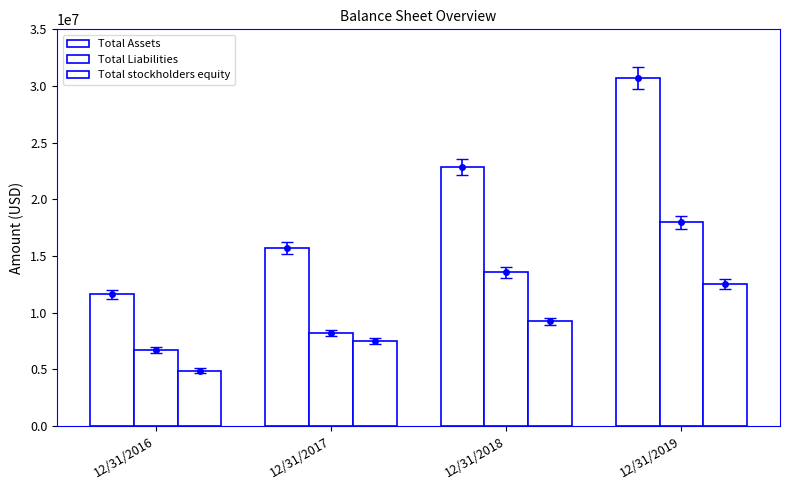

True or false: Total stockholders equity has a value of 1396690 at 12/31/2016.

False